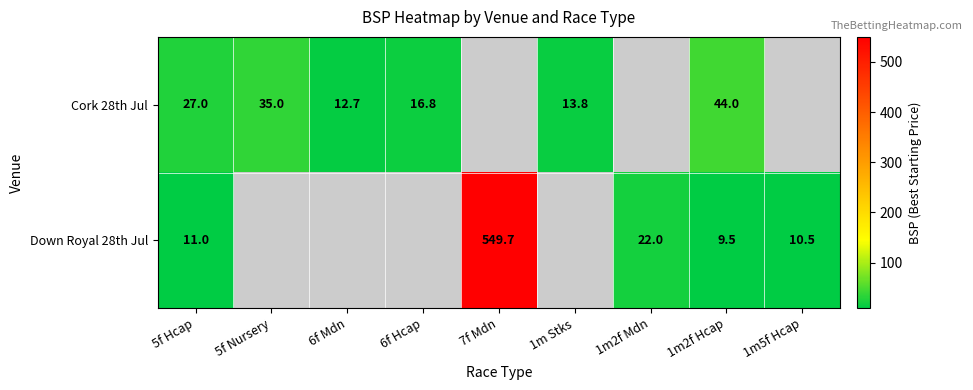

What is the sum of the Cork 28th Jul values at 6f Hcap and 5f Nursery?

51.8